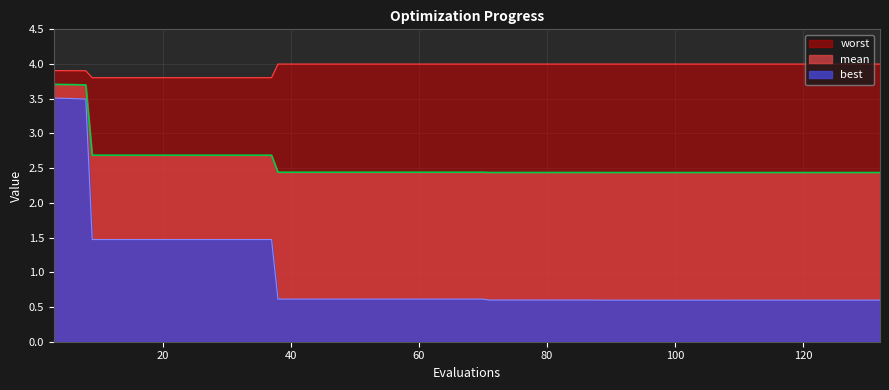

How many interior local peaks does the best series have?

1